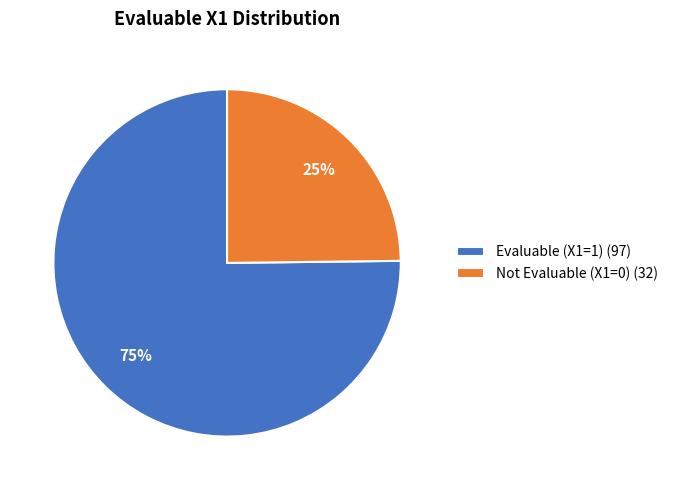

Which slice is the smallest?

Not Evaluable (X1=0) (32)